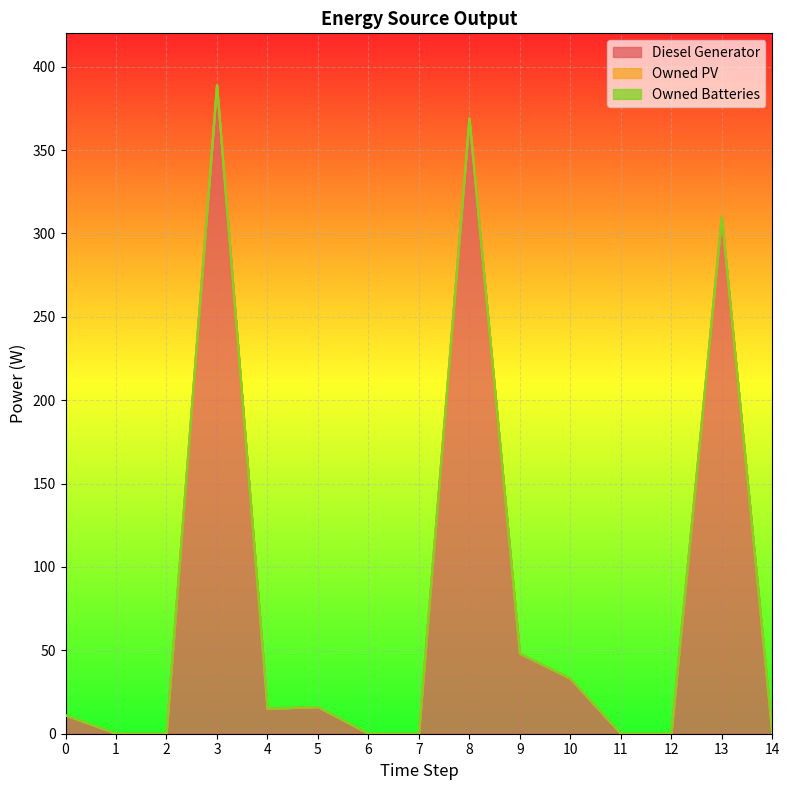

At how many categories does at least one series exceed 45?

4